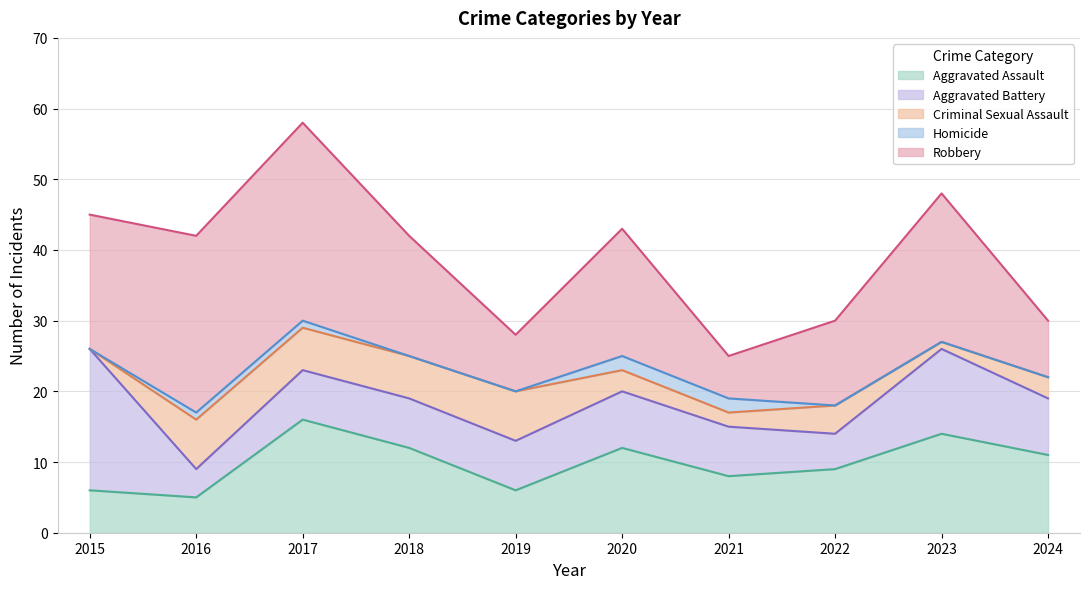

Rank the series at 2023 from lowest to highest value.

Homicide, Criminal Sexual Assault, Aggravated Battery, Aggravated Assault, Robbery